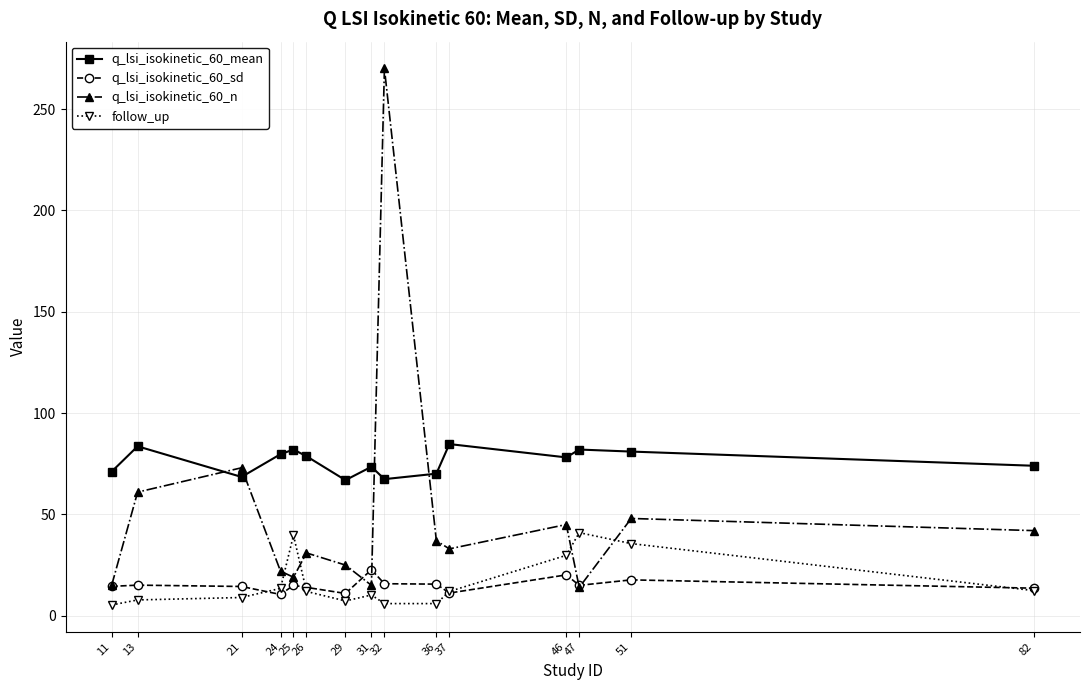

What is the value of the follow_up point at the 4th from the left?

13.5